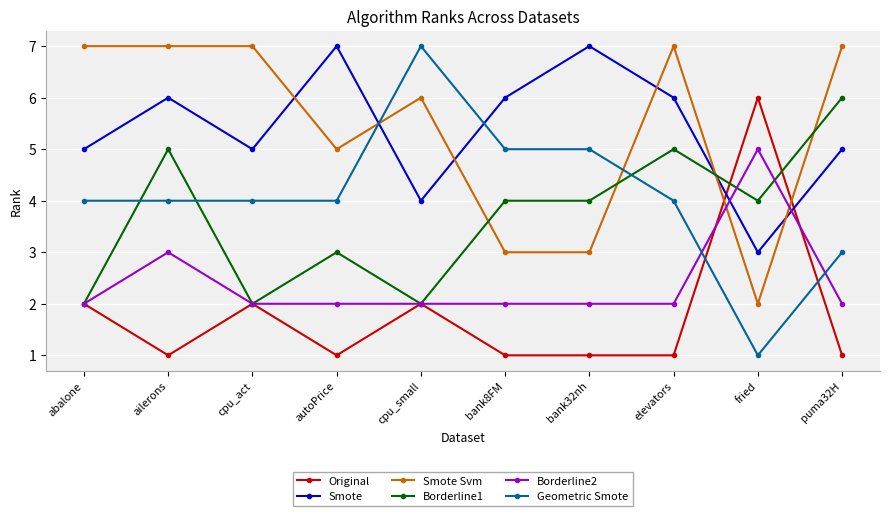

The Smote Svm series shows 10 at cpu_act. True or false?

False